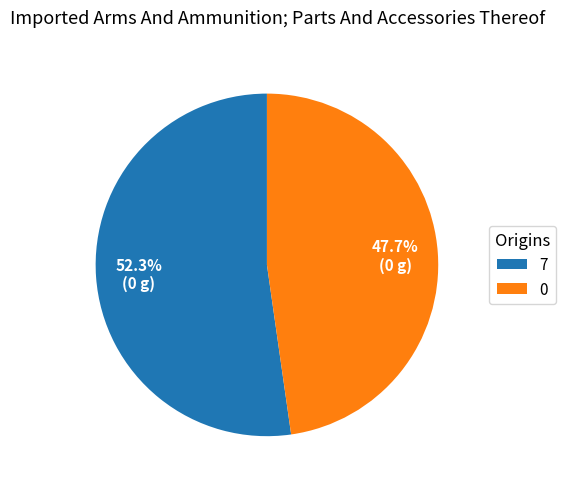

What percentage is the 7 slice, to the nearest percent?

52%